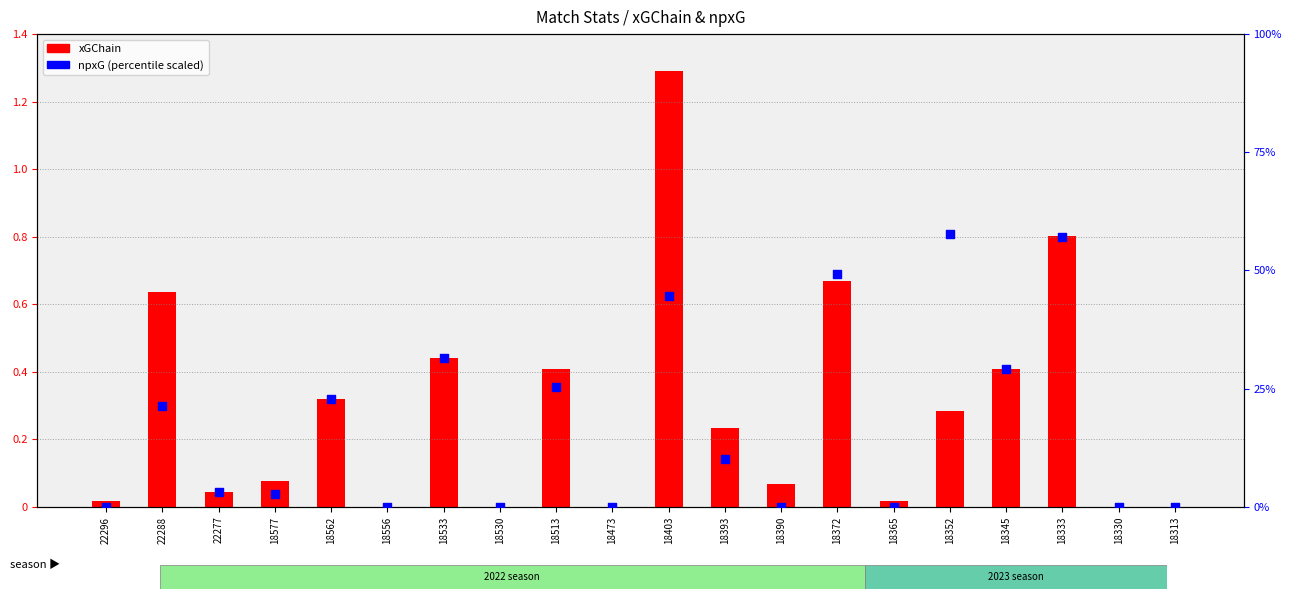

Which series contains the highest Y value?

npxG (scaled %)